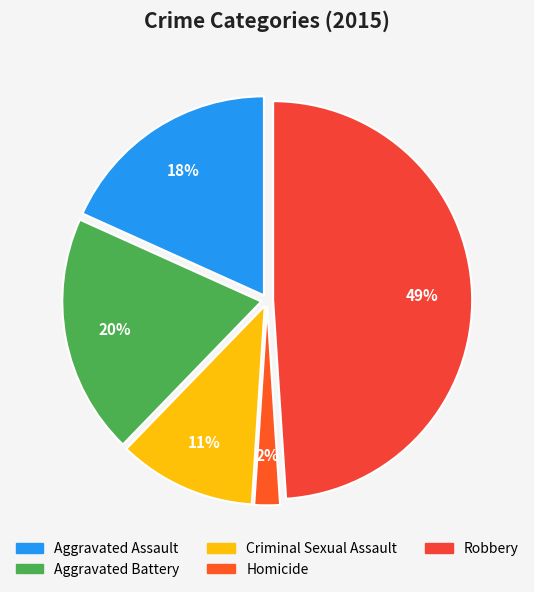

To the nearest percent, what is the difference between the largest and smallest slice percentages?

47%